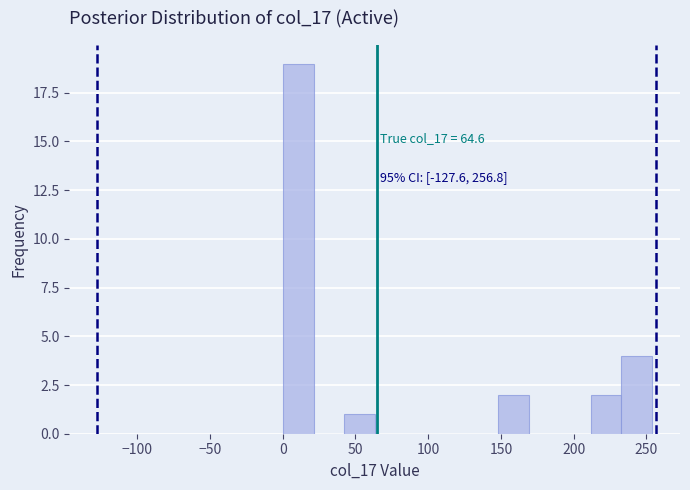

Which range on the x-axis has the tallest bar?

0 to 20